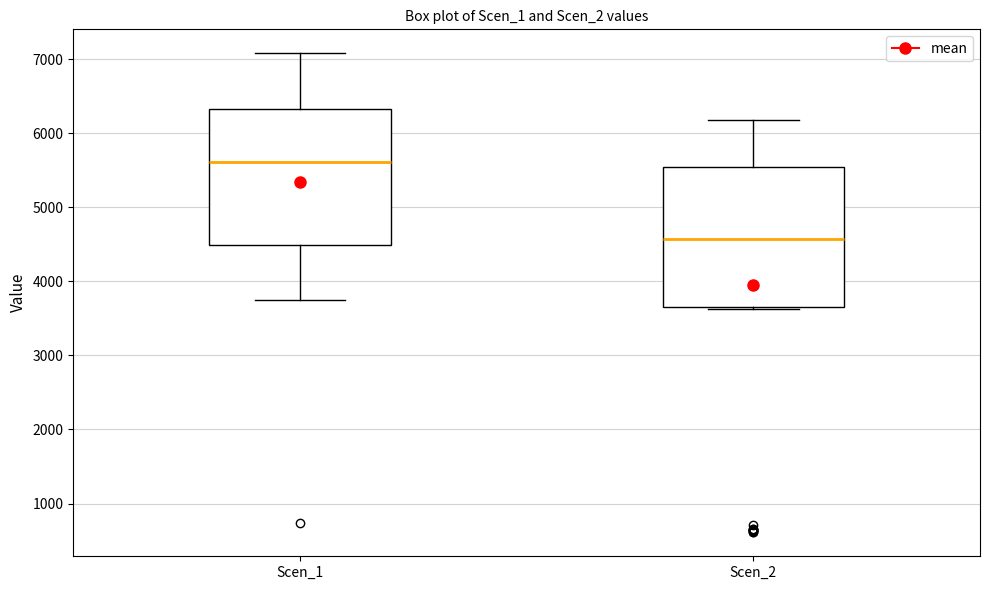

Reading left to right, transcribe this box plot: for each box, give where its median line is, the range the box spans, and where its two whiskers end, as read against the y-axis. The values are not printed on the chart, so give them approximately, as read against the axis.

Scen_1: median 5600, box 4500 to 6300, whiskers 3700 to 7100
Scen_2: median 4600, box 3700 to 5500, whiskers 3600 to 6200